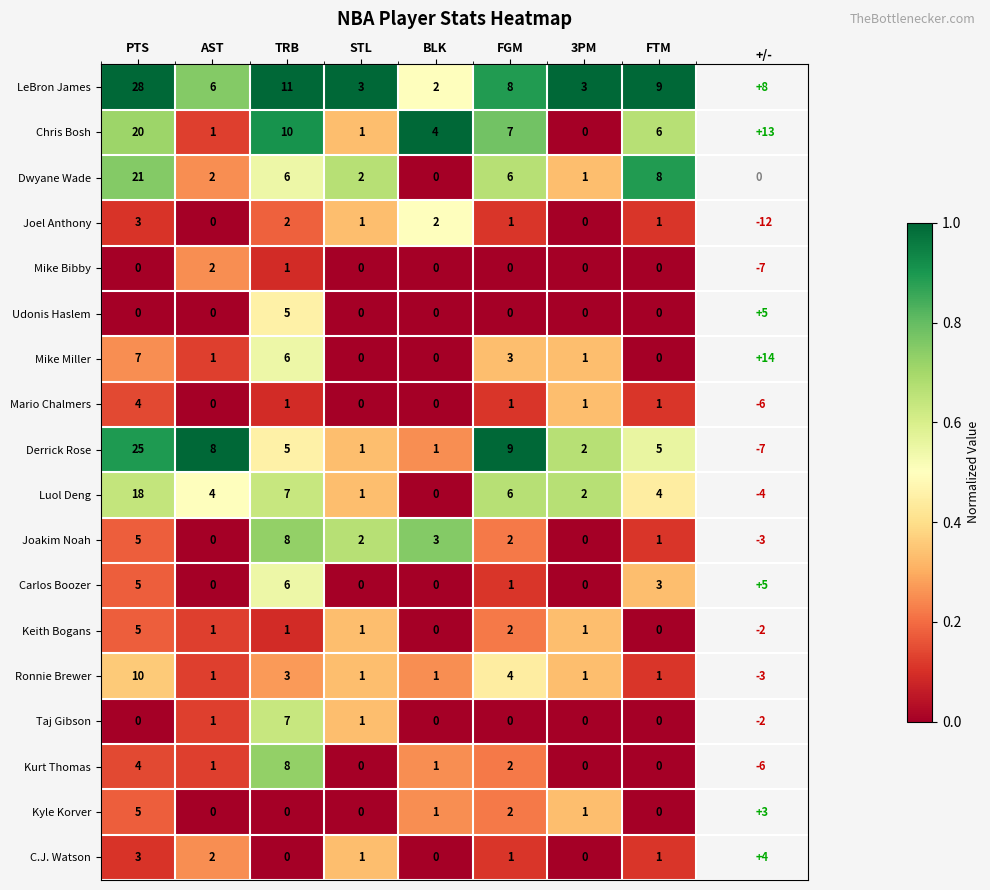

Is it true that Mike Bibby equals -1 at 3PM?

False